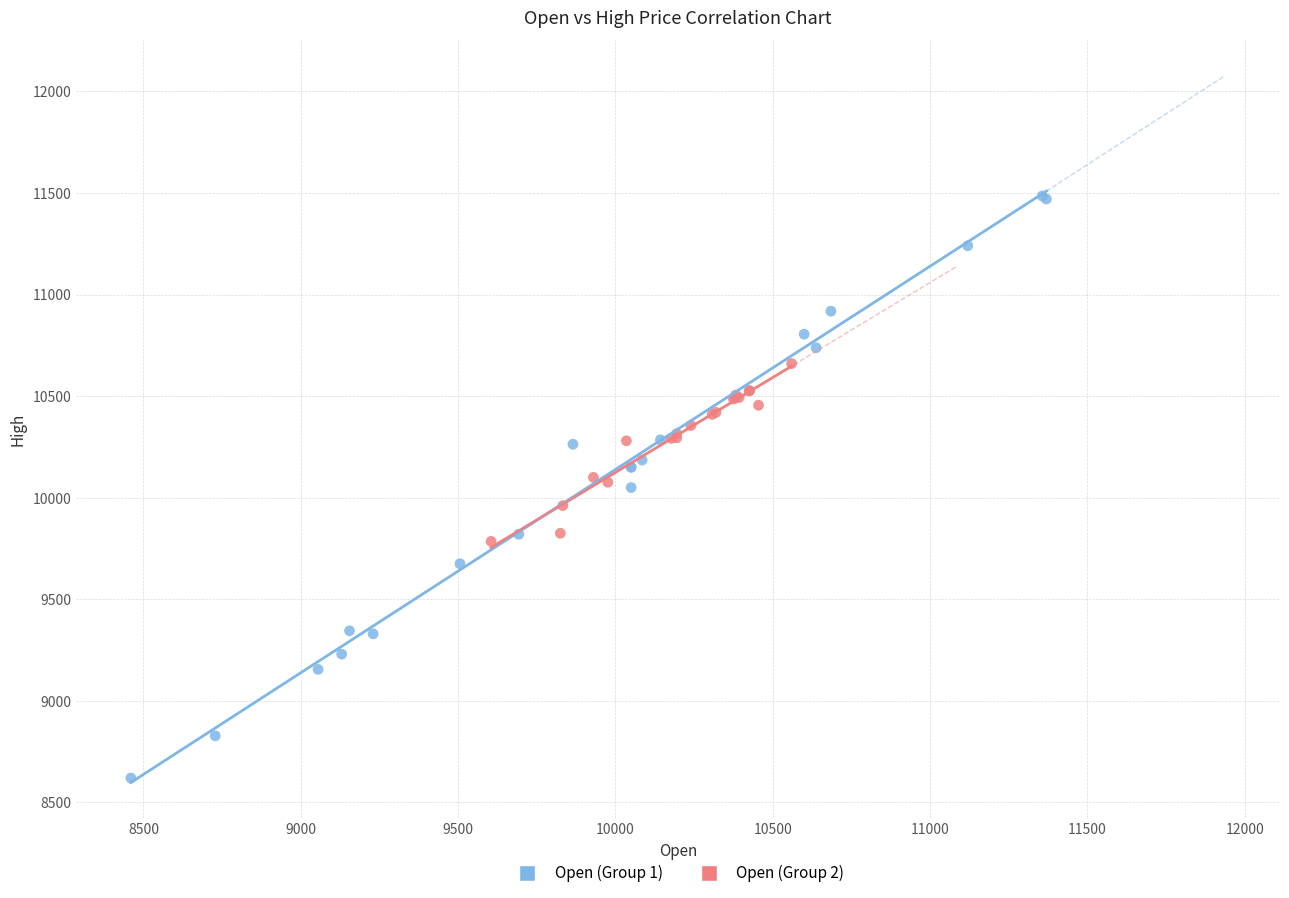

Which series contains the lowest Y value?

Open (Group 1)